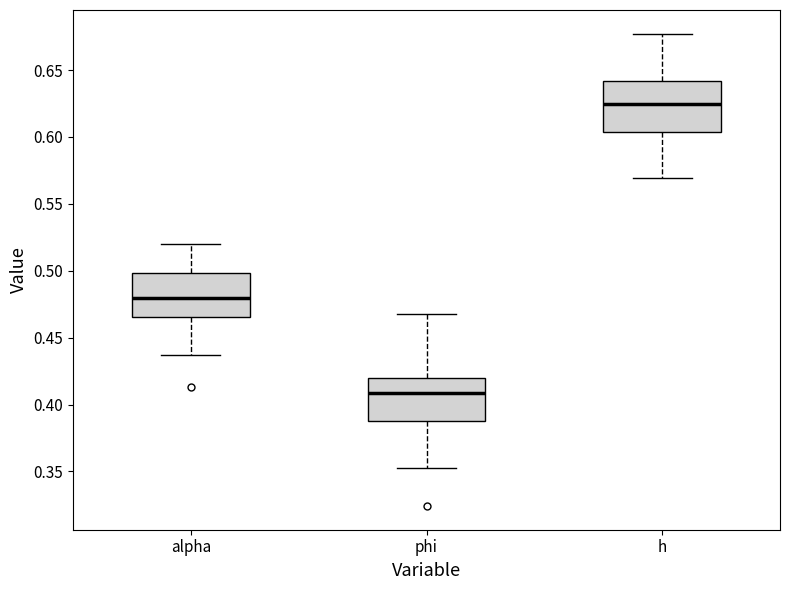

Reading left to right, transcribe this box plot: for each box, give where its median line is, the range the box spans, and where its two whiskers end, as read against the y-axis. The values are not printed on the chart, so give them approximately, as read against the axis.

alpha: median 0.480, box 0.465 to 0.500, whiskers 0.435 to 0.520
phi: median 0.410, box 0.390 to 0.420, whiskers 0.350 to 0.470
h: median 0.625, box 0.605 to 0.640, whiskers 0.570 to 0.675